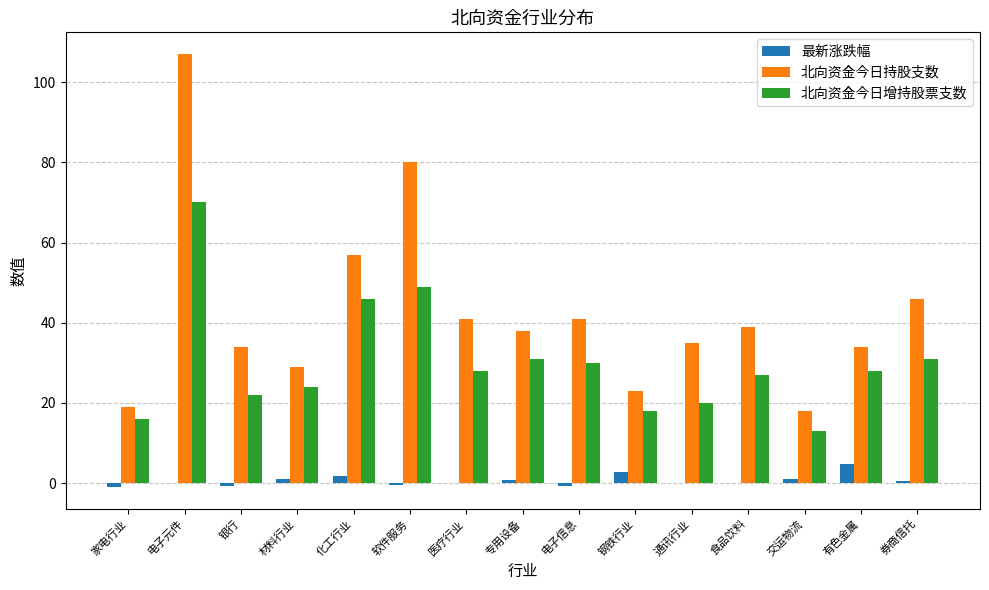

Where is 北向资金今日持股支数 nearest to the value 62?

化工行业